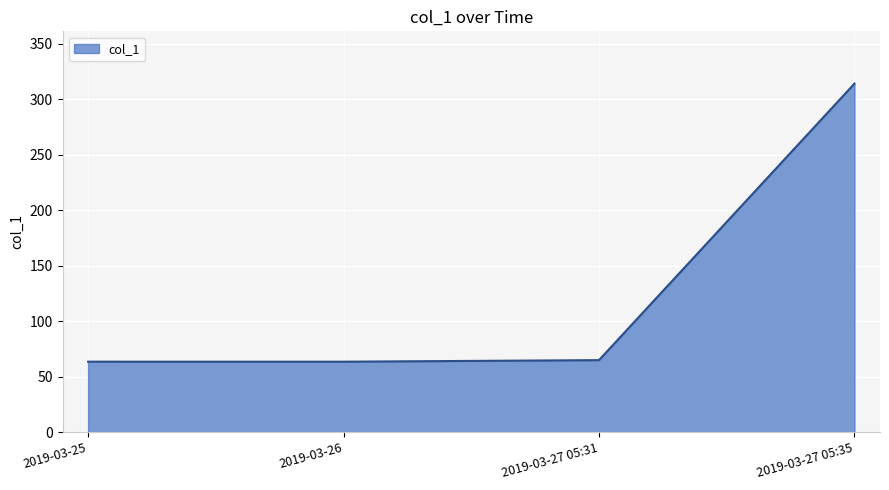

Approximately how many times larger is the value at 2019-03-26 compared to 2019-03-27 05:31?

1.0